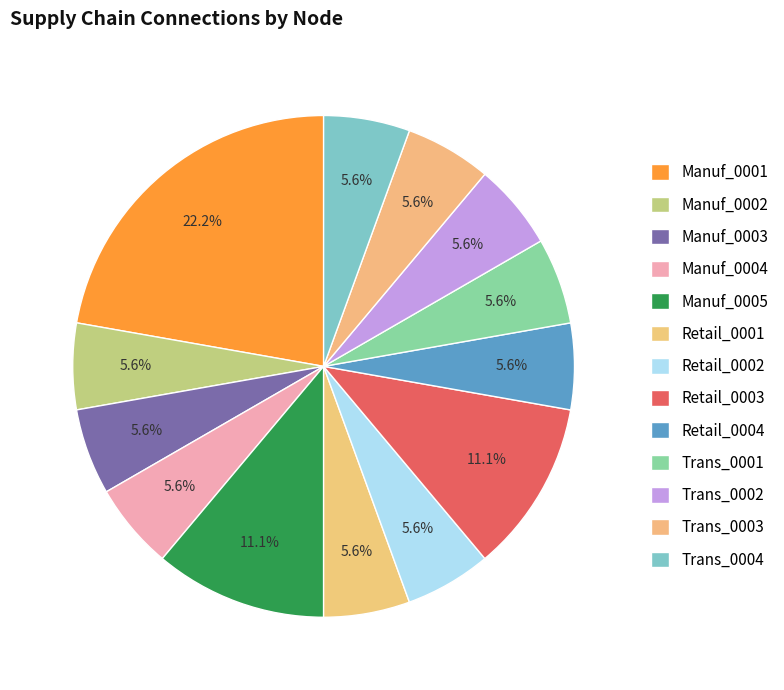

To the nearest percent, what is the difference between the Retail_0003 and Trans_0002 slice percentages?

6%